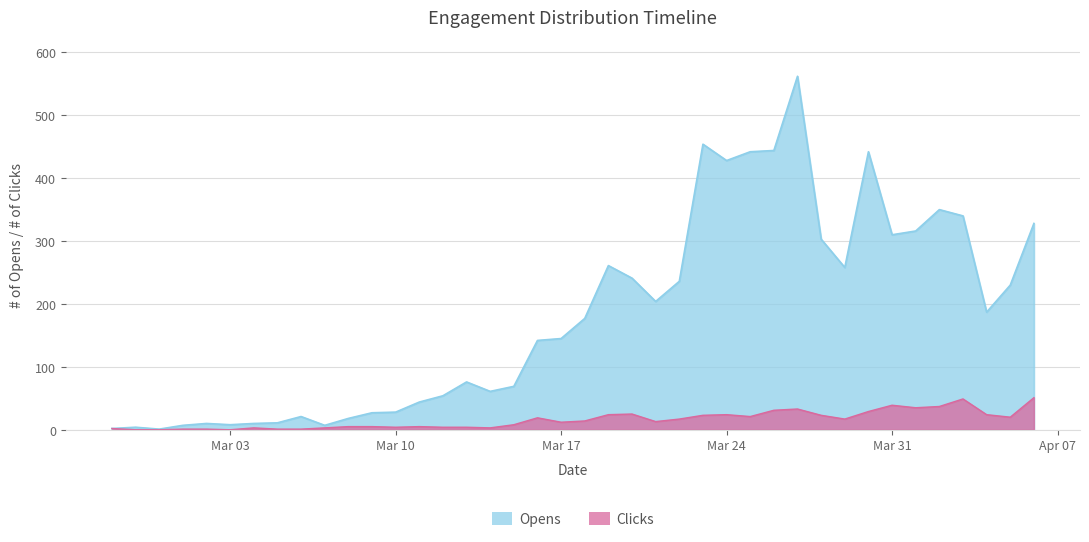

Rank the series by their maximum value, from highest to lowest.

Opens, Clicks